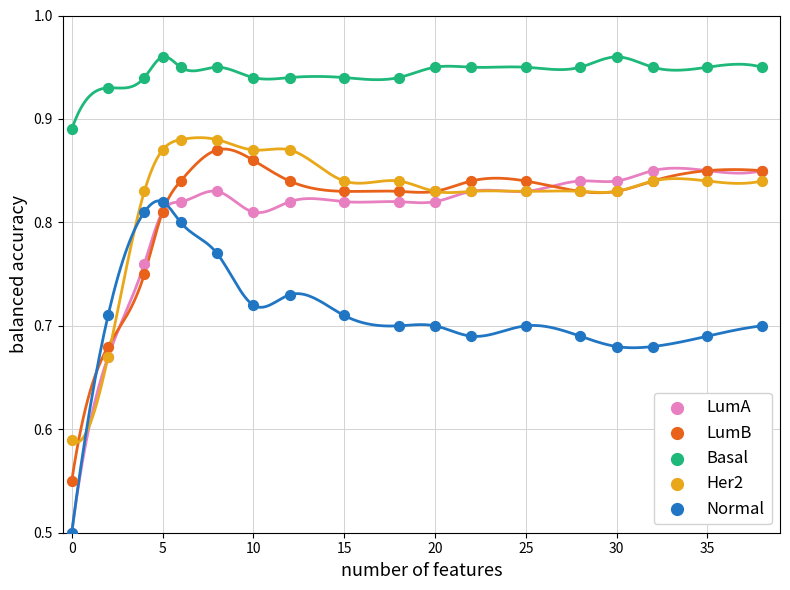

What are all the series names shown in the legend?

LumA, LumB, Basal, Her2, Normal